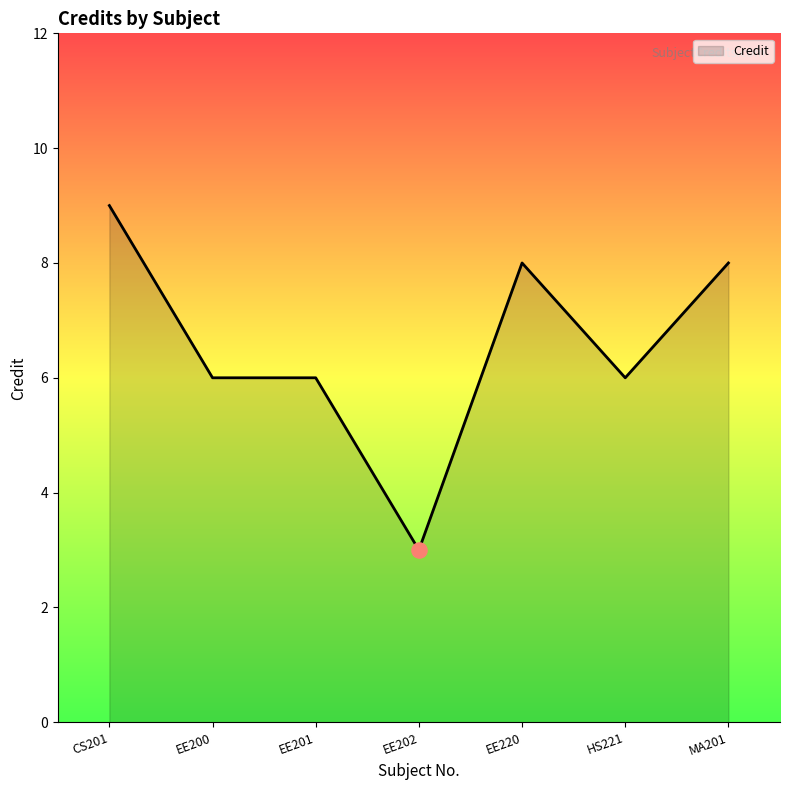

What is the ratio of the value at EE202 to the value at CS201?

0.3